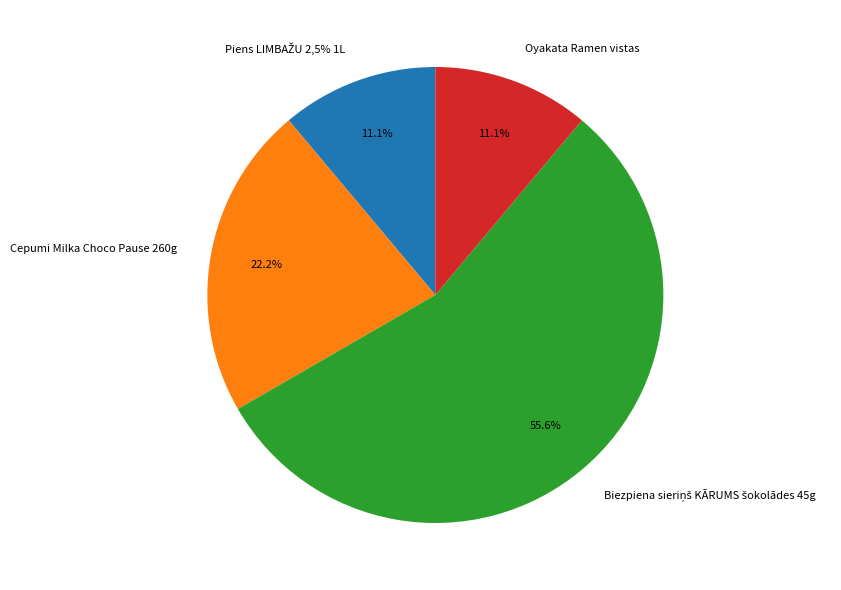

Which has a higher value, Cepumi Milka Choco Pause 260g or Oyakata Ramen vistas?

Cepumi Milka Choco Pause 260g